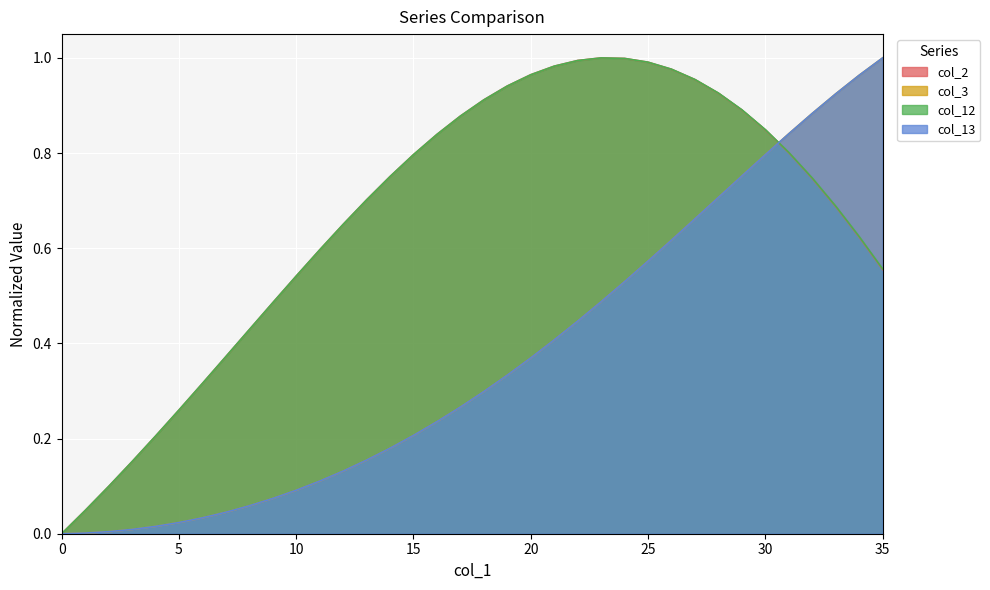

After their last crossing, which series has the higher values: col_2 or col_13?

col_13